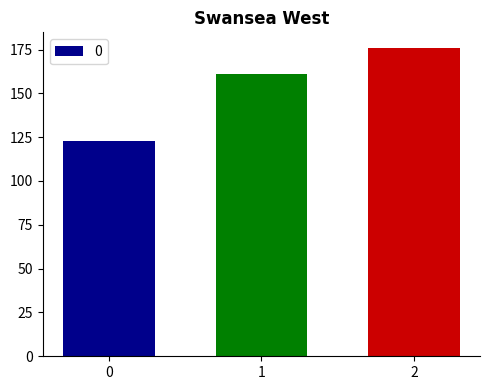

What is the difference between the second highest and minimum values?

38